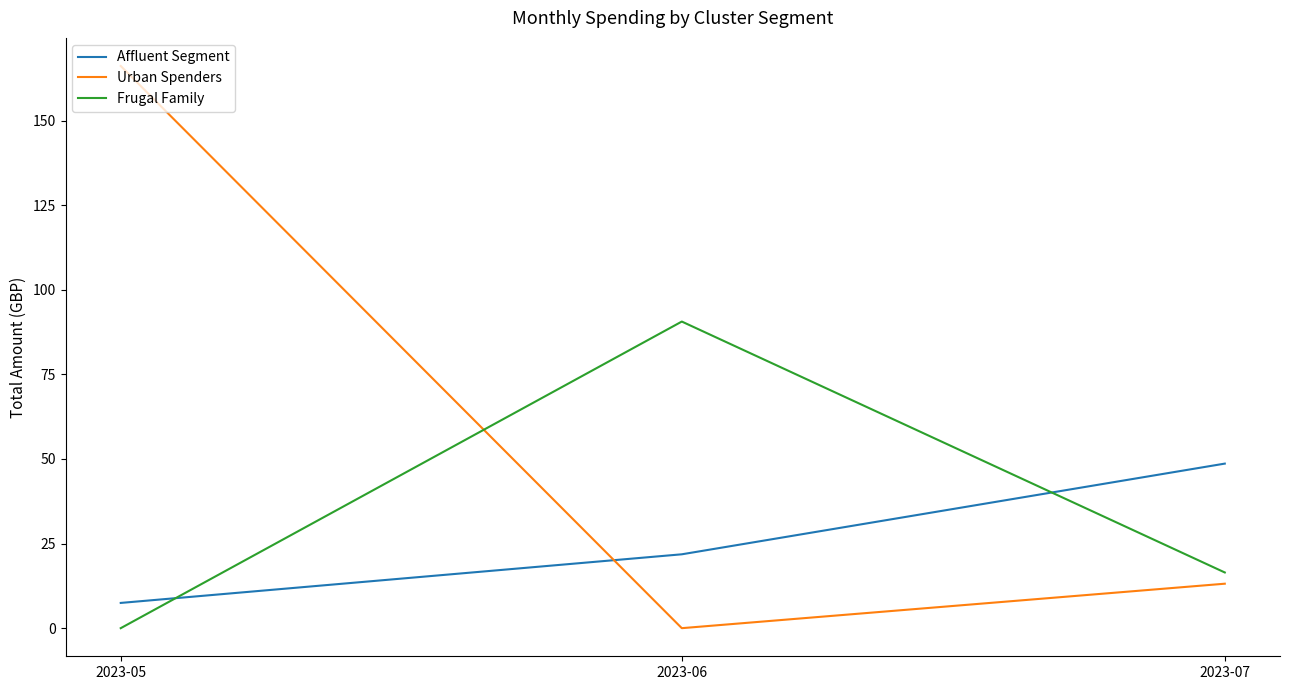

Is the value of Frugal Family at 2023-07 greater than the value of Urban Spenders at 2023-05?

No